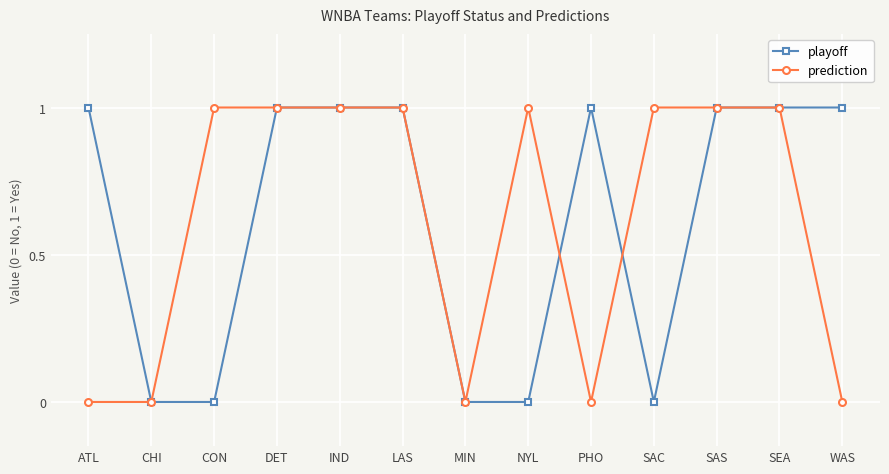

True or false: prediction and playoff intersect in this chart.

True